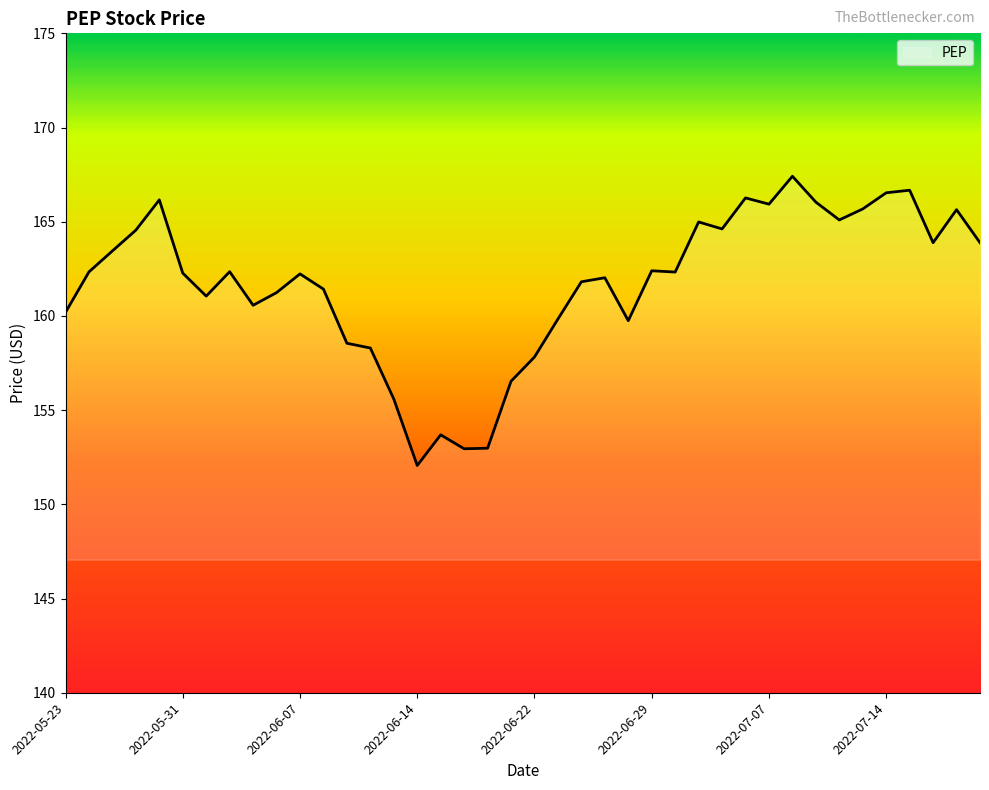

What is the maximum value shown in the chart?

167.4